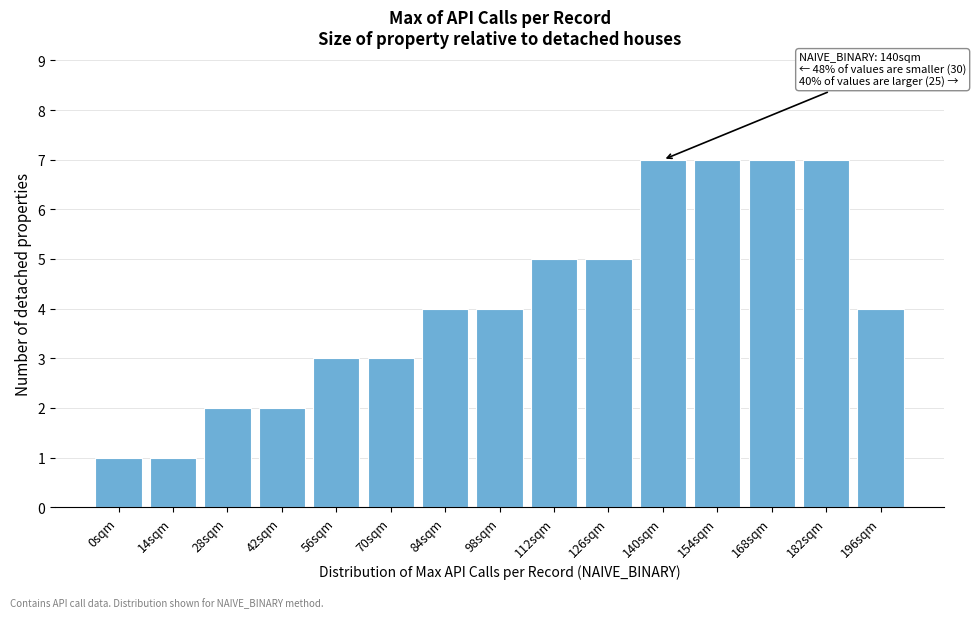

Reading left to right, transcribe all the data shown in this chart.

1	1	2	2	3	3	4	4	5	5	7	7	7	7	4